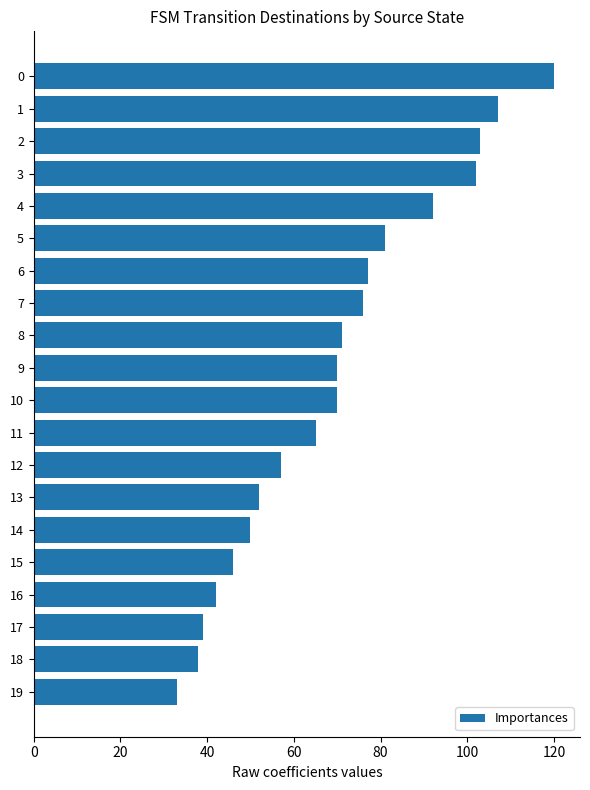

What is the difference between the second highest and second lowest values?

69